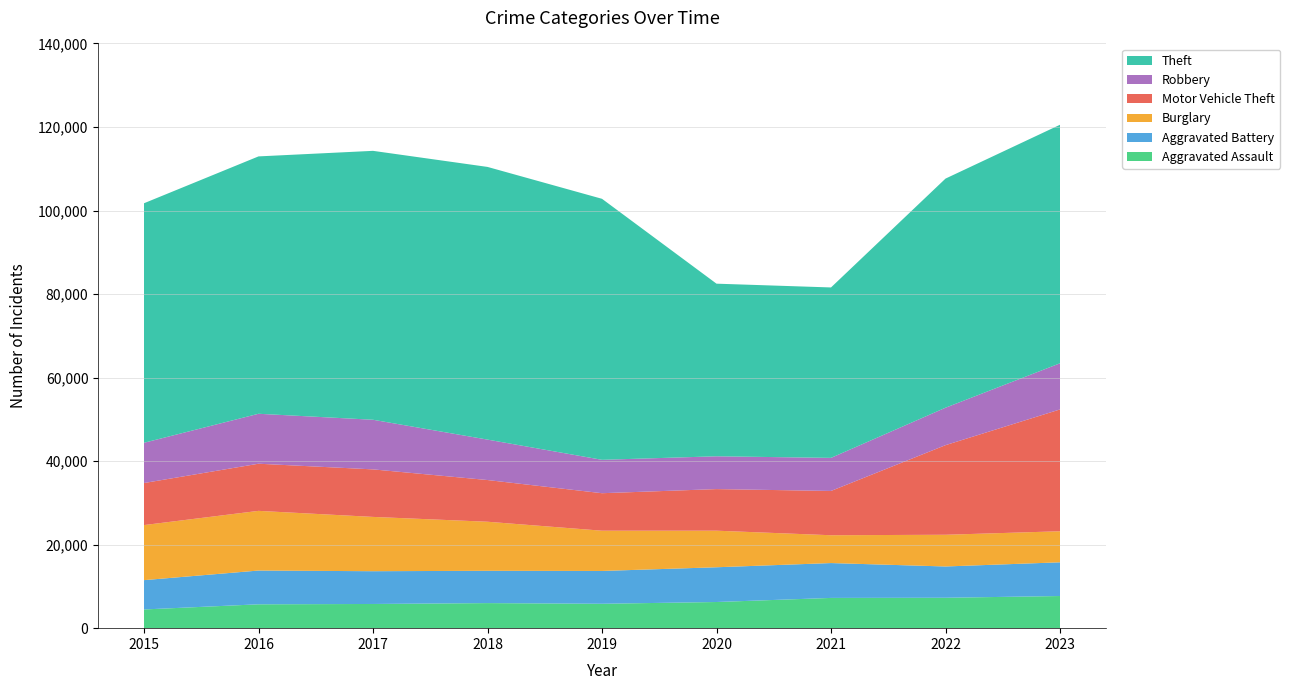

Reading right to left, what are all the values shown in this chart?

Aggravated Assault: 2023=7697	2022=7281	2021=7242	2020=6263	2019=5841	2018=6001	2017=5793	2016=5712	2015=4480
Aggravated Battery: 2023=8072	2022=7489	2021=8347	2020=8319	2019=7857	2018=7735	2017=7845	2016=8086	2015=7019
Burglary: 2023=7435	2022=7594	2021=6662	2020=8758	2019=9638	2018=11747	2017=13001	2016=14289	2015=13184
Motor Vehicle Theft: 2023=29167	2022=21453	2021=10603	2020=9959	2019=8977	2018=9985	2017=11380	2016=11286	2015=10068
Robbery: 2023=11050	2022=8965	2021=7918	2020=7855	2019=7995	2018=9681	2017=11880	2016=11960	2015=9638
Theft: 2023=57108	2022=54856	2021=40806	2020=41327	2019=62493	2018=65288	2017=64386	2016=61622	2015=57350